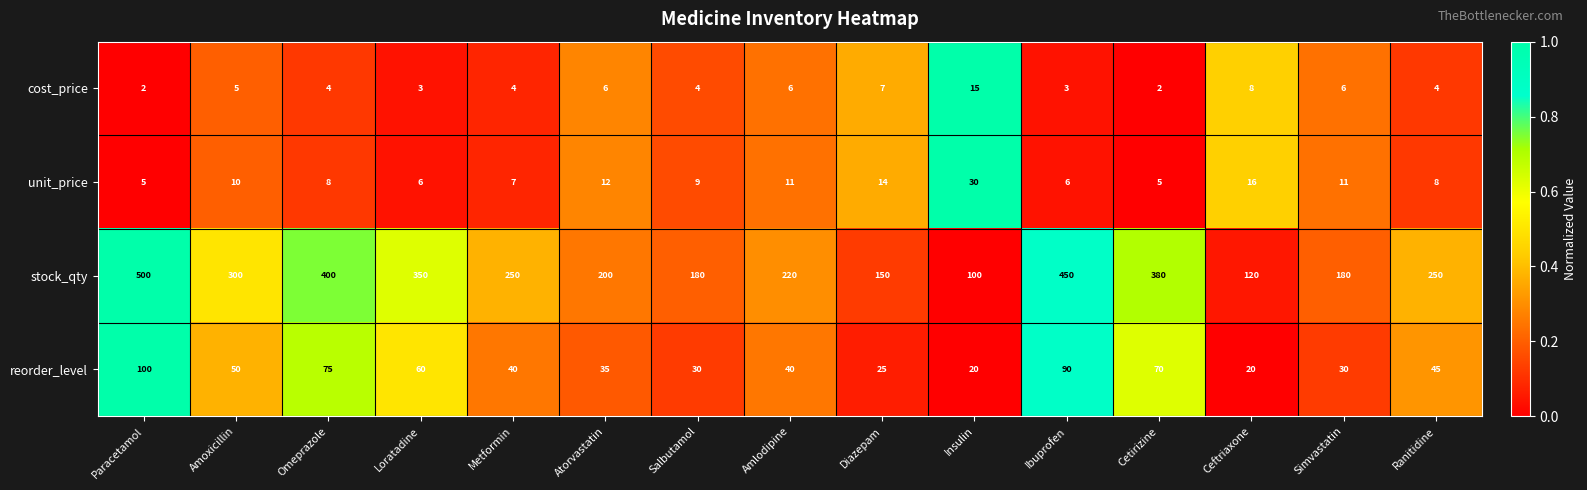

Rank the series at Salbutamol from lowest to highest value.

cost_price, unit_price, reorder_level, stock_qty